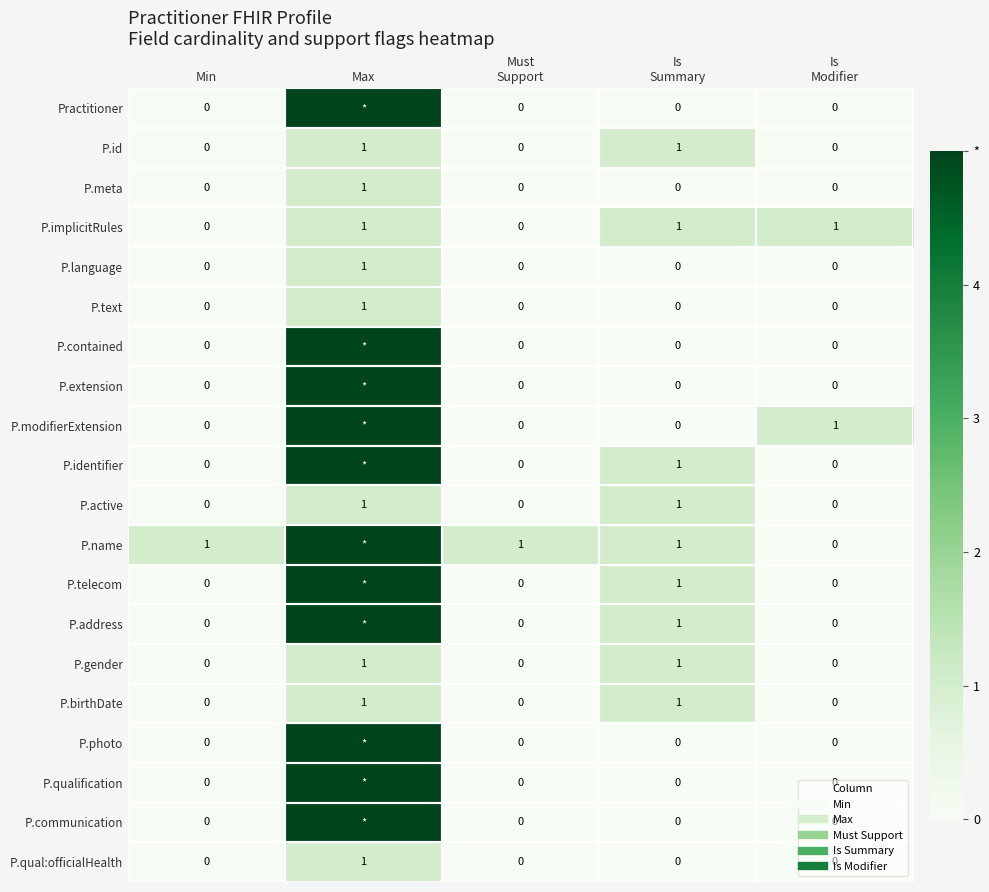

True or false: P.text has a value of 1 at Min.

False